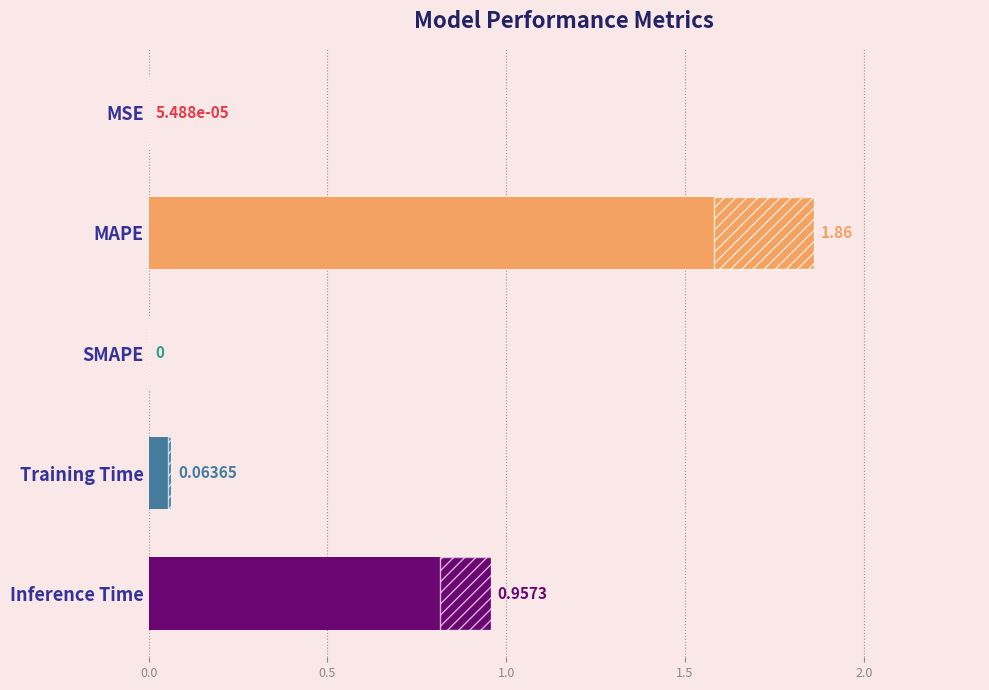

What is the change in value from MSE to MAPE?

+1.9